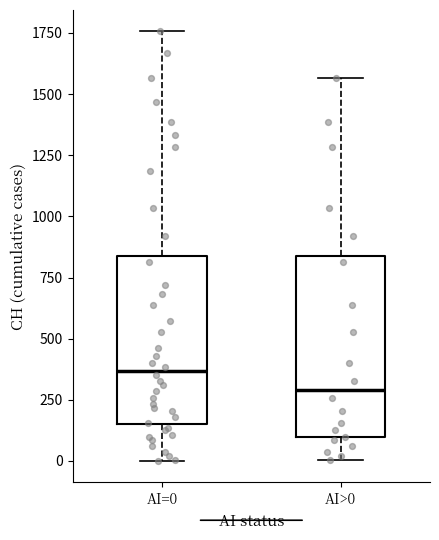

Reading left to right, read every box against the y-axis: the position of its median line, the range the box covers, and the ends of its whiskers. The values are not printed on the chart, so give them approximately, as read against the axis.

AI=0: median 350, box 150 to 850, whiskers 0 to 1750
AI>0: median 300, box 100 to 850, whiskers 0 to 1550